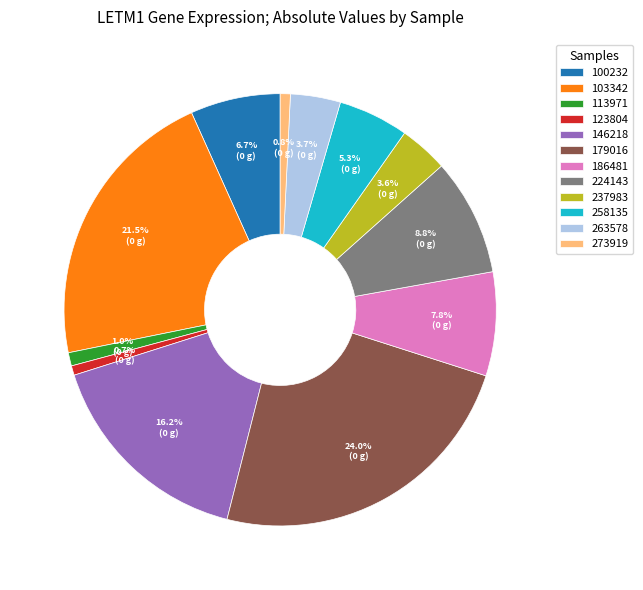

Between 100232 and 258135, which is larger?

100232